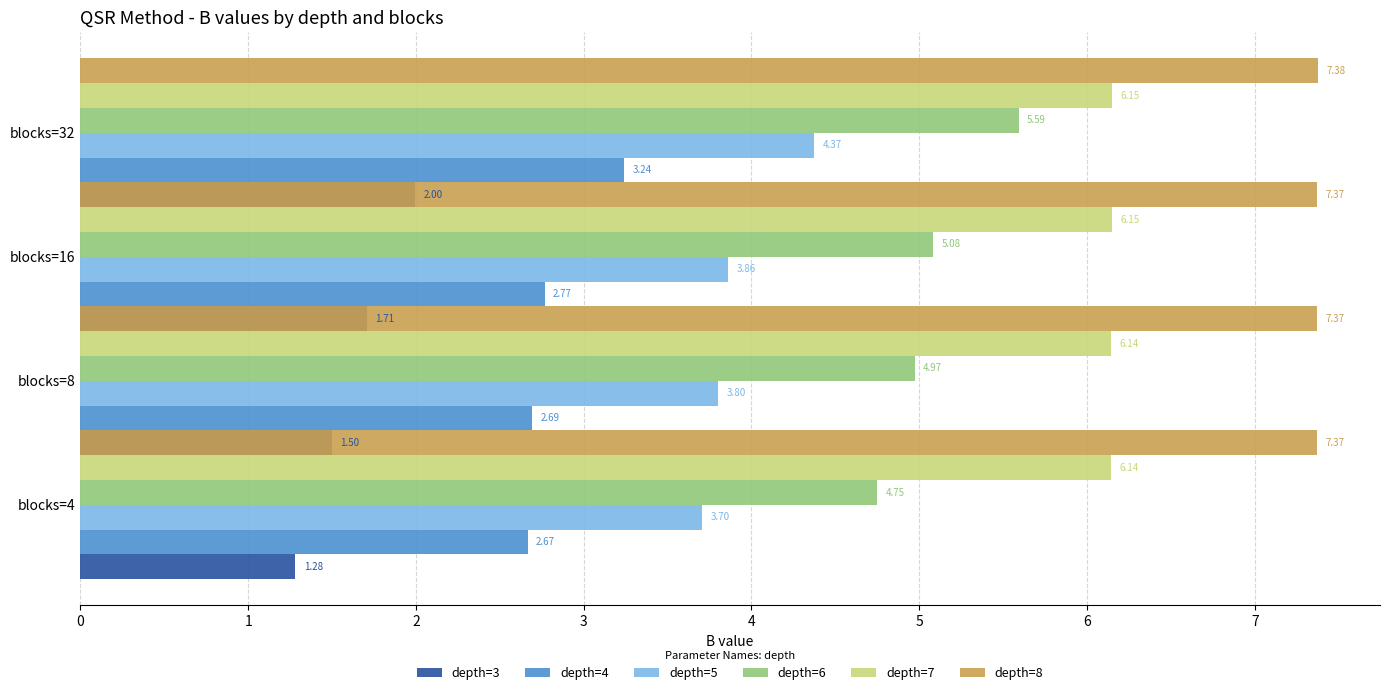

List the series in order of their peak value, lowest first.

depth=3, depth=4, depth=5, depth=6, depth=7, depth=8